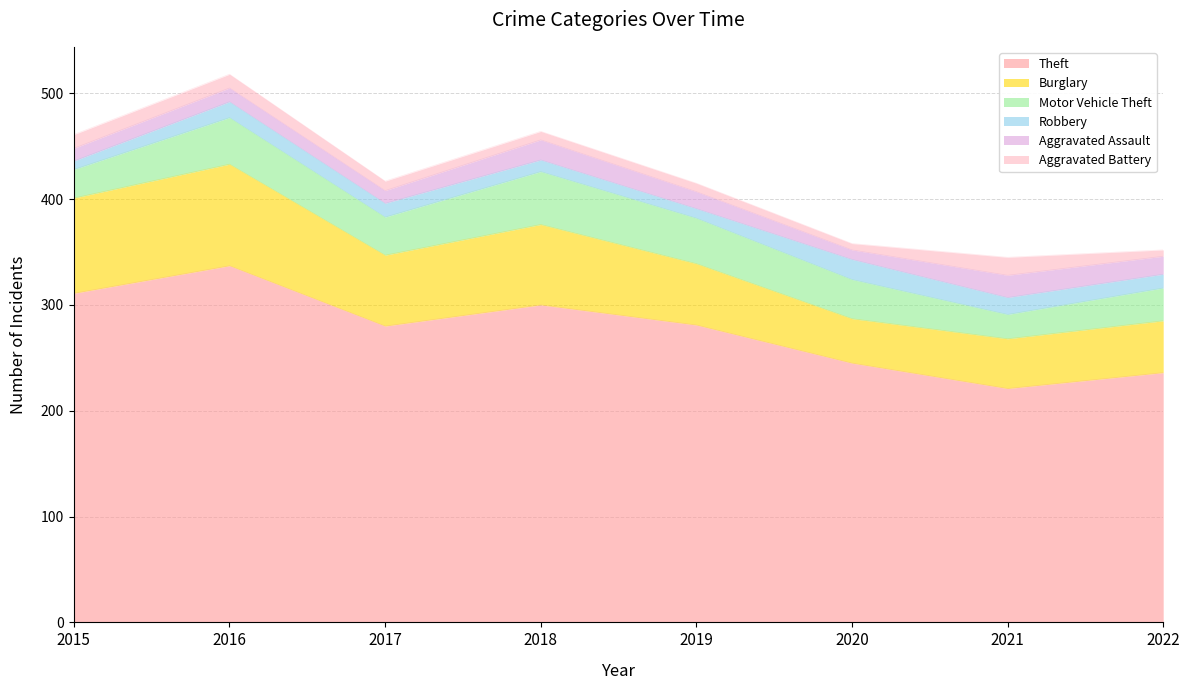

What is the value of the Aggravated Assault point at the 7th from the left?

21